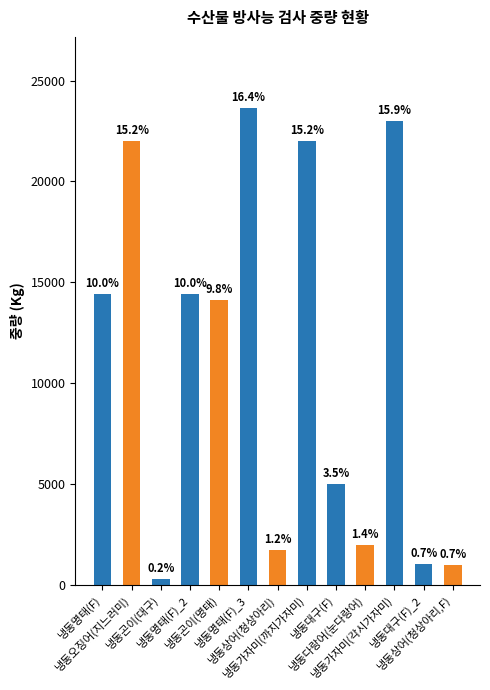

Which category has the lowest value across all series?

냉동곤이(대구)